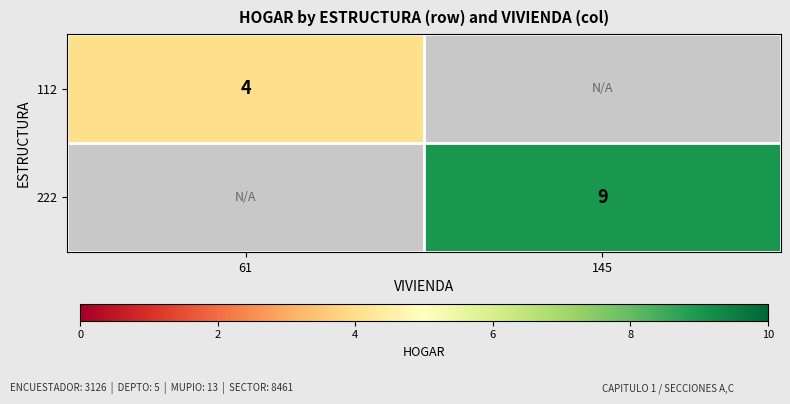

Is it true that 222 equals 2 at 145?

False